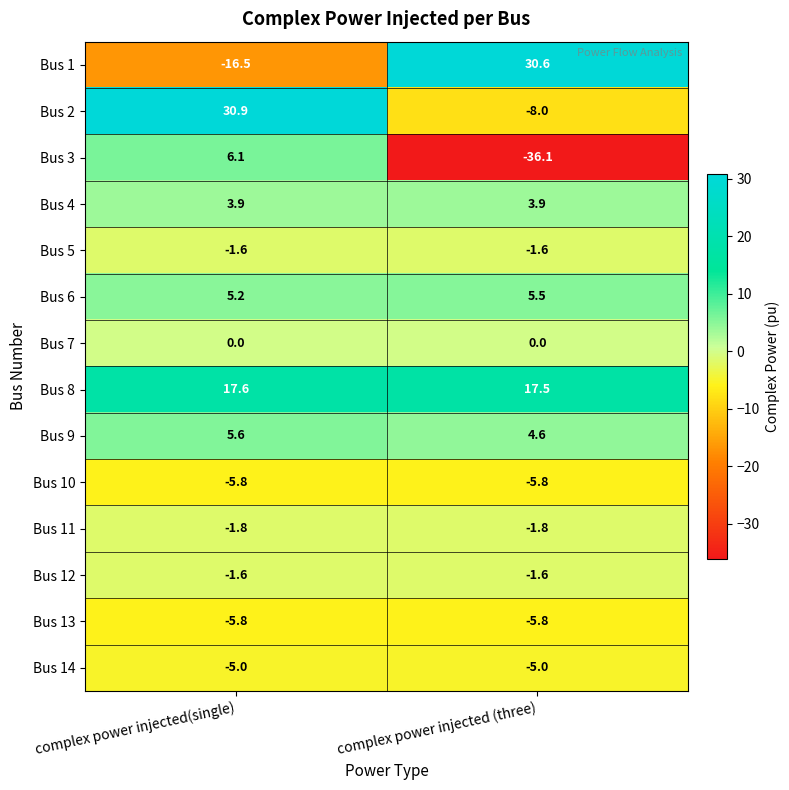

Reading right to left, what are all the values shown in this chart?

Bus 1: 30.6	-16.5
Bus 2: -8.0	30.9
Bus 3: -36.1	6.1
Bus 4: 3.9	3.9
Bus 5: -1.6	-1.6
Bus 6: 5.5	5.2
Bus 7: 0.0	0.0
Bus 8: 17.5	17.6
Bus 9: 4.6	5.6
Bus 10: -5.8	-5.8
Bus 11: -1.8	-1.8
Bus 12: -1.6	-1.6
Bus 13: -5.8	-5.8
Bus 14: -5.0	-5.0